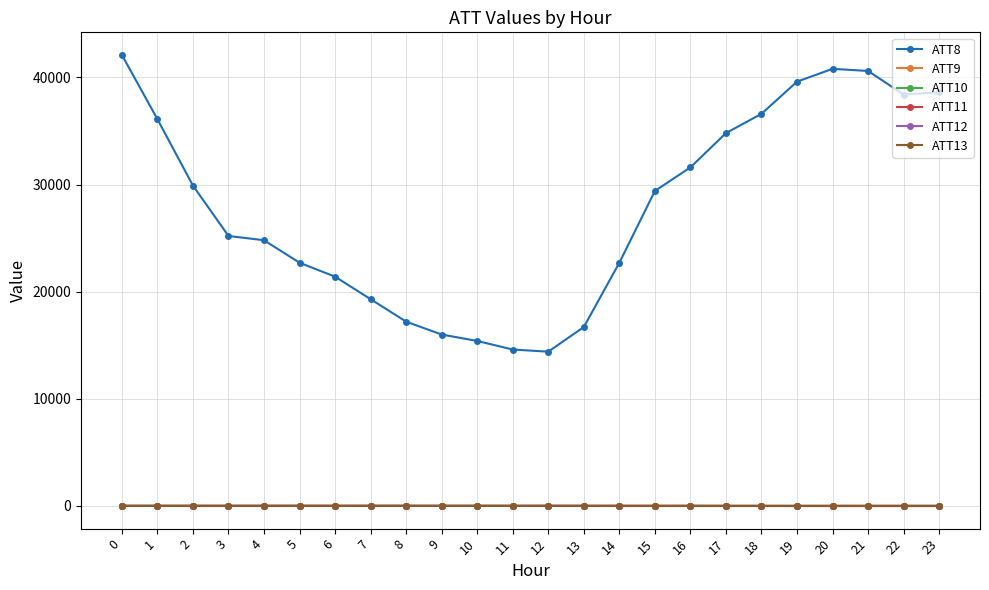

What is the sum of the ATT9 values at 12 and 1?

13.5